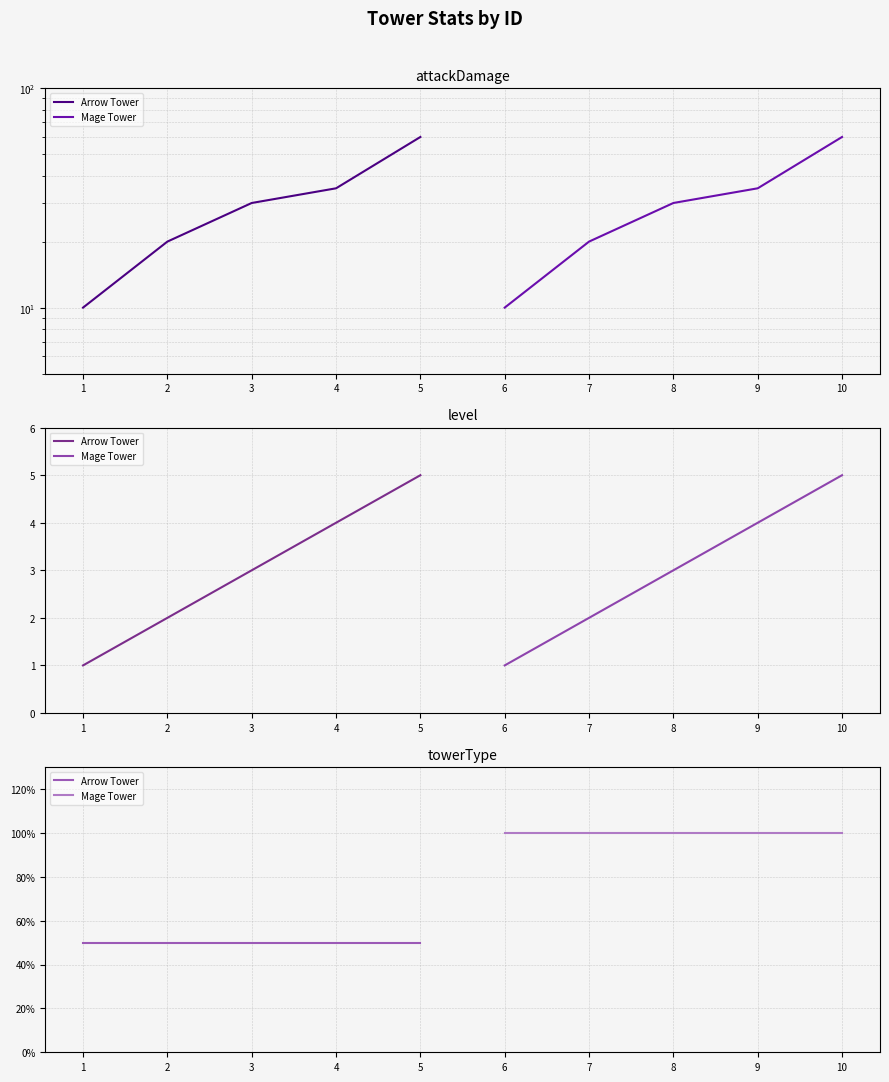

Does the chart display data point markers on the line(s)?

No